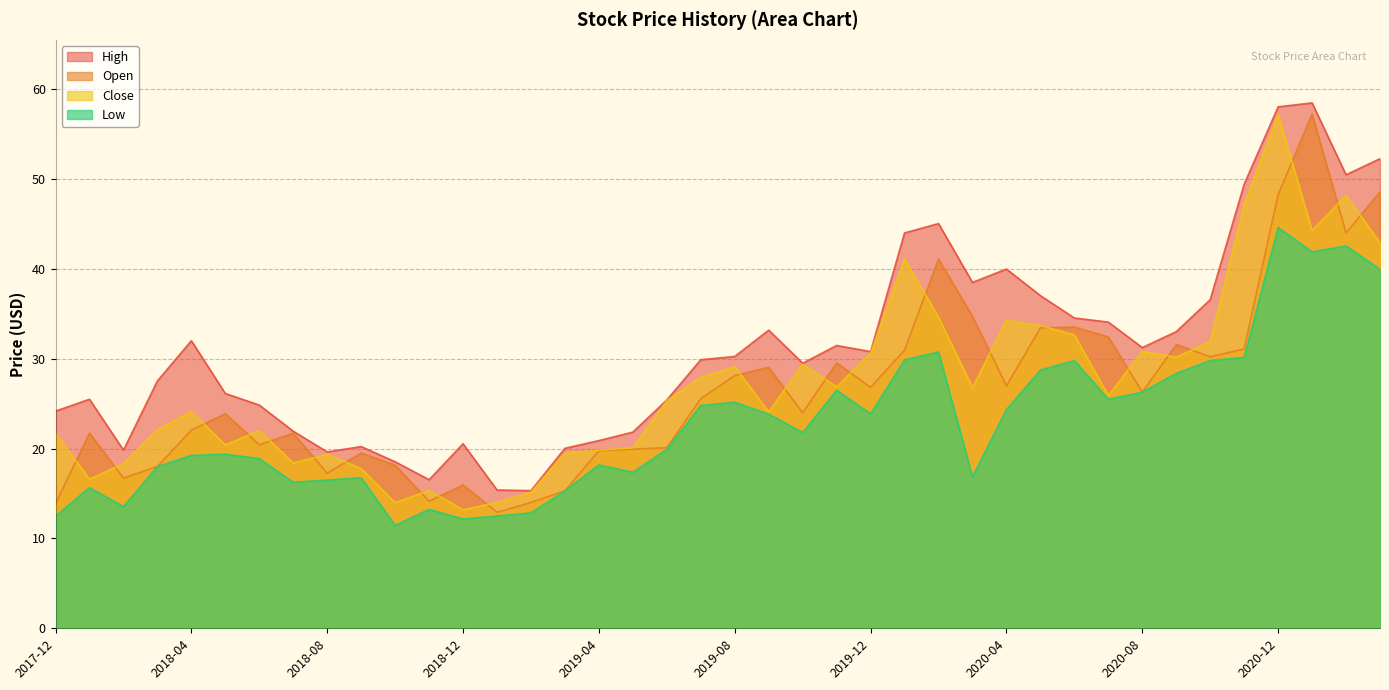

What is the sum of all Open values?

1058.9